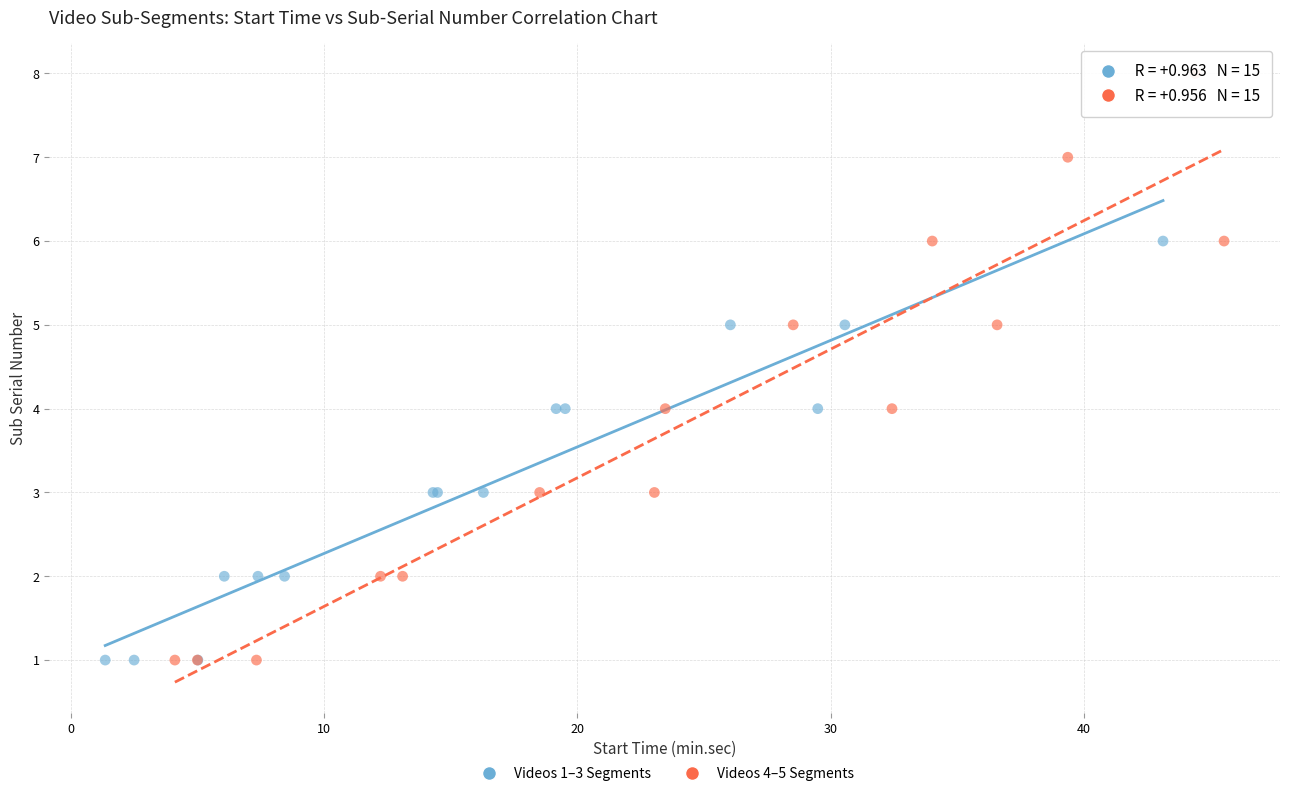

Which series reaches the maximum Y coordinate?

Videos 4–5 Segments